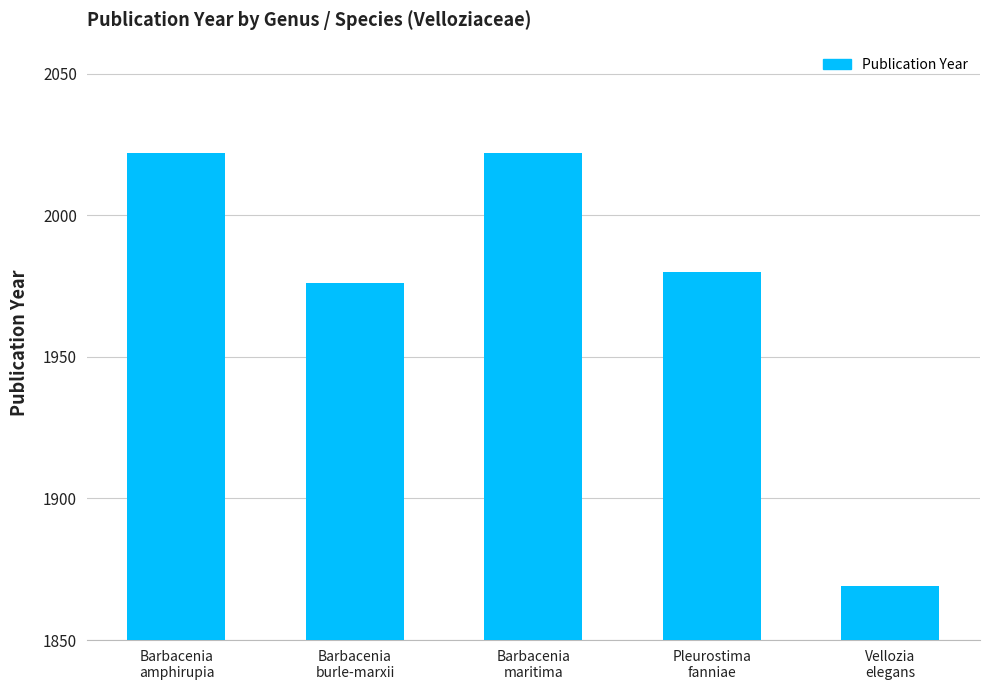

What is the greatest value displayed?

2022